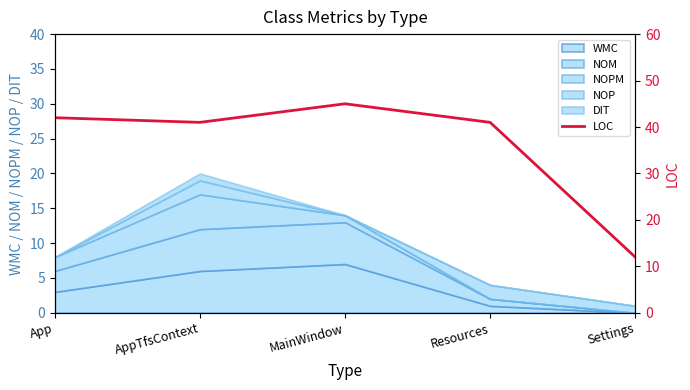

Which label corresponds to the largest value in the chart?

MainWindow